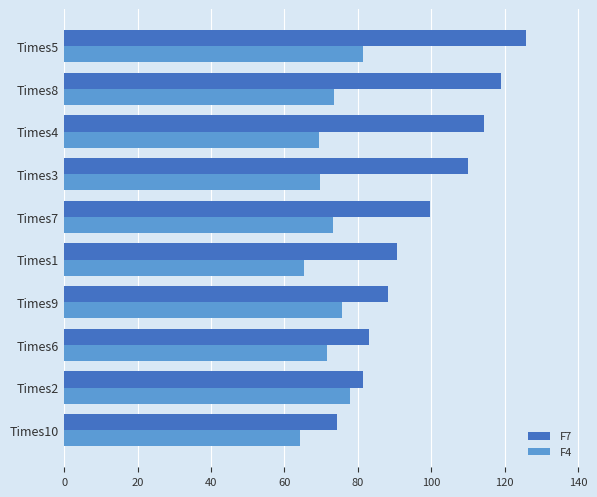

The value of F7 at Times10 is 23.8. True or false?

False